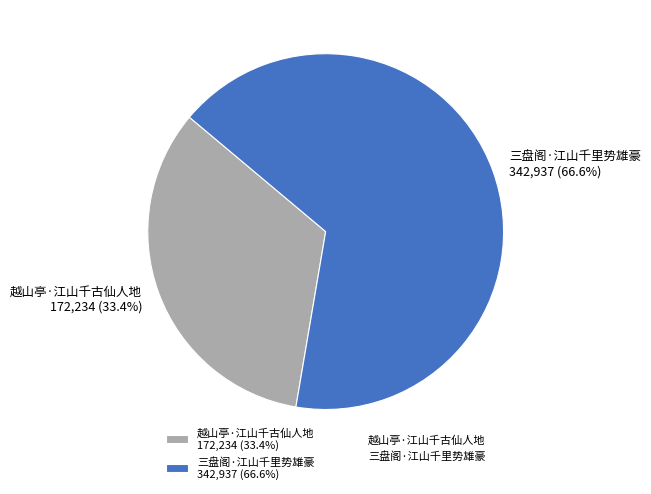

What is the majority slice?

三盘阁·江山千里势雄豪